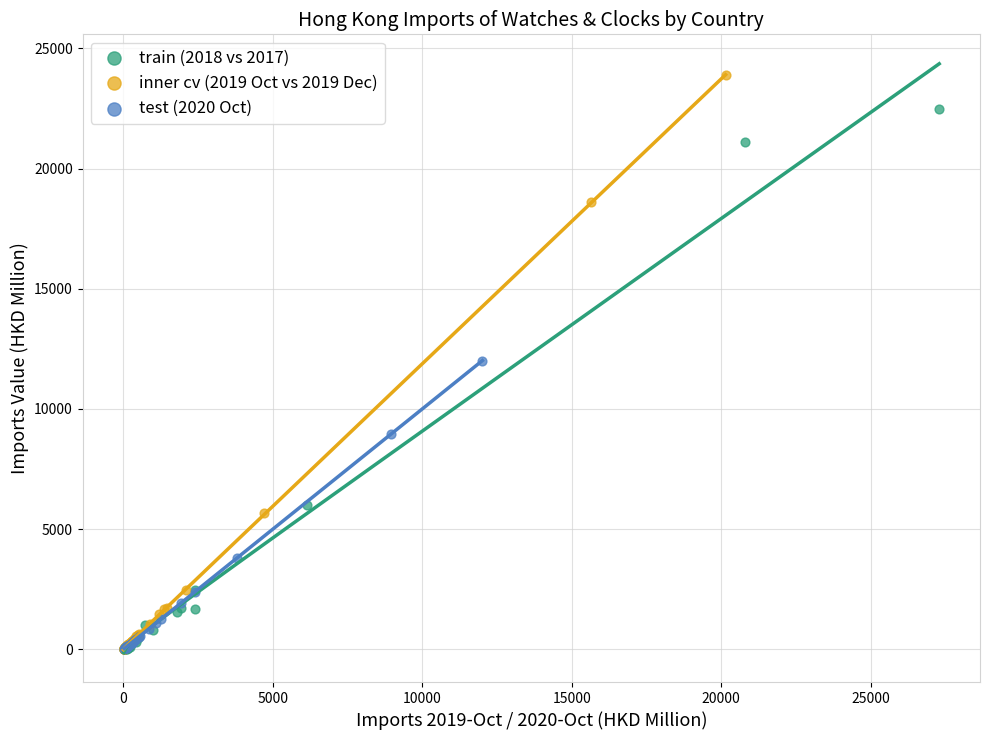

Which series has the widest spread of Y values?

inner cv (2019 Oct vs 2019 Dec)